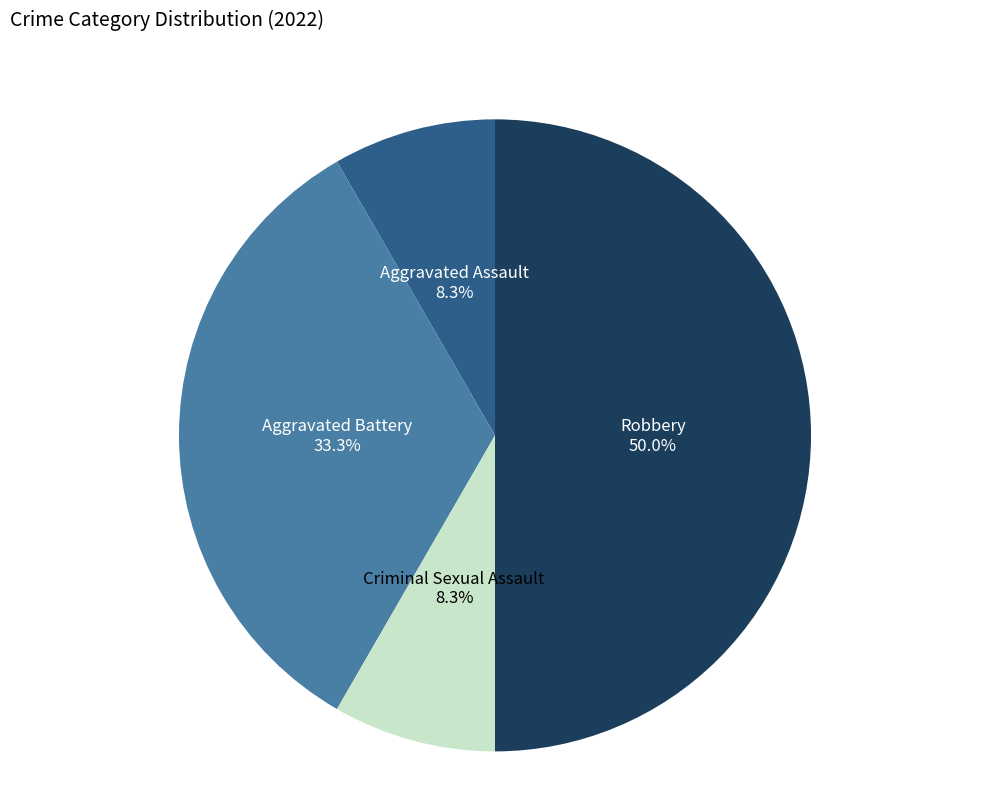

How many slices are in this pie chart?

4